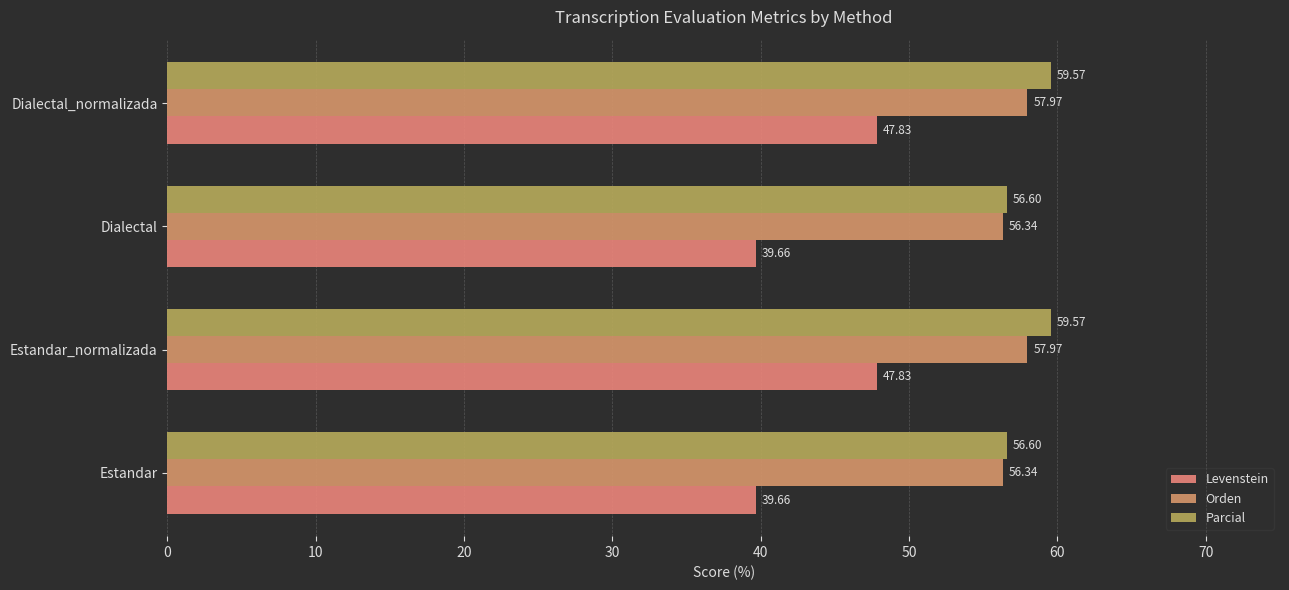

Which series has the largest total across all categories?

Parcial